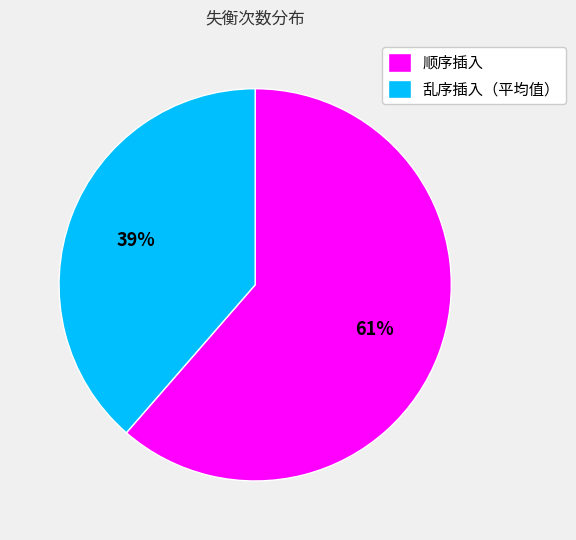

Is it true that 乱序插入（平均值） is 32% of the pie?

False